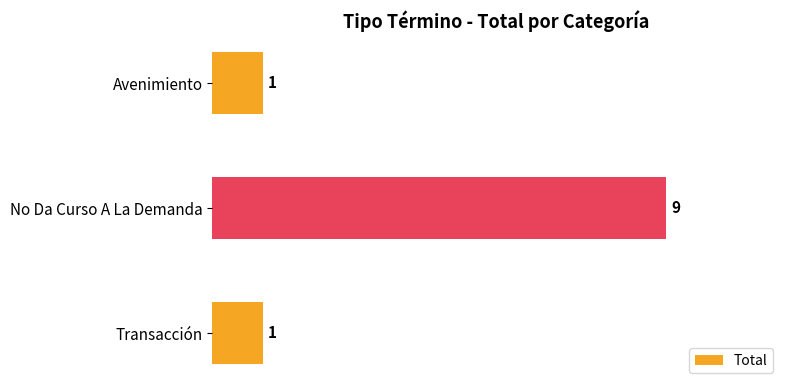

What position from the bottom is No Da Curso A La Demanda?

2